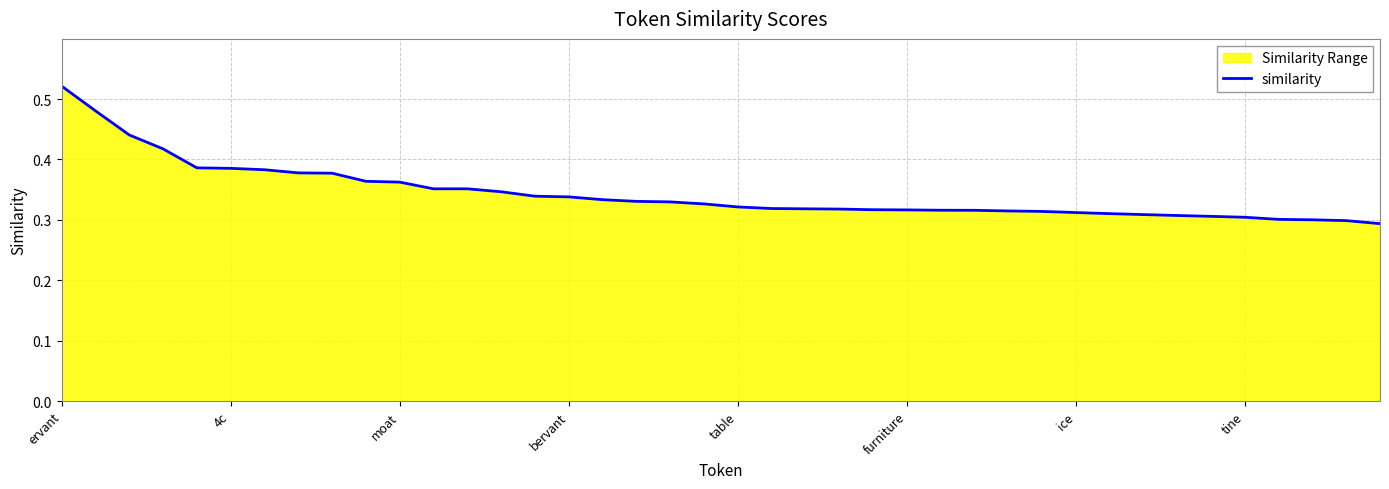

What is the maximum value shown in the chart?

0.5